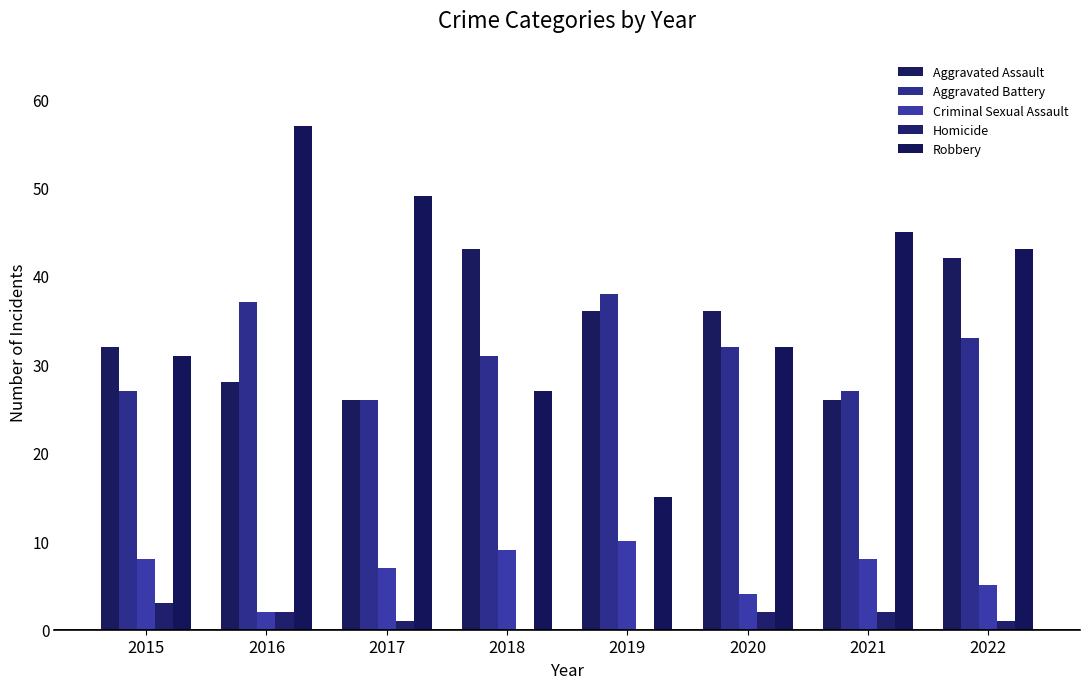

At which label does Homicide reach its peak?

2015